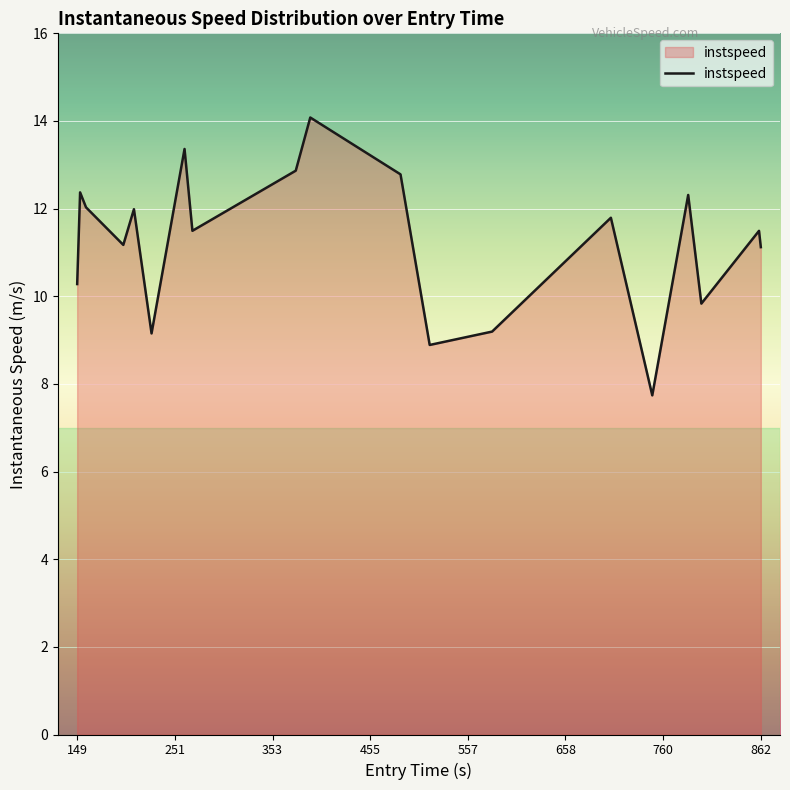

What is the smallest value displayed?

7.7